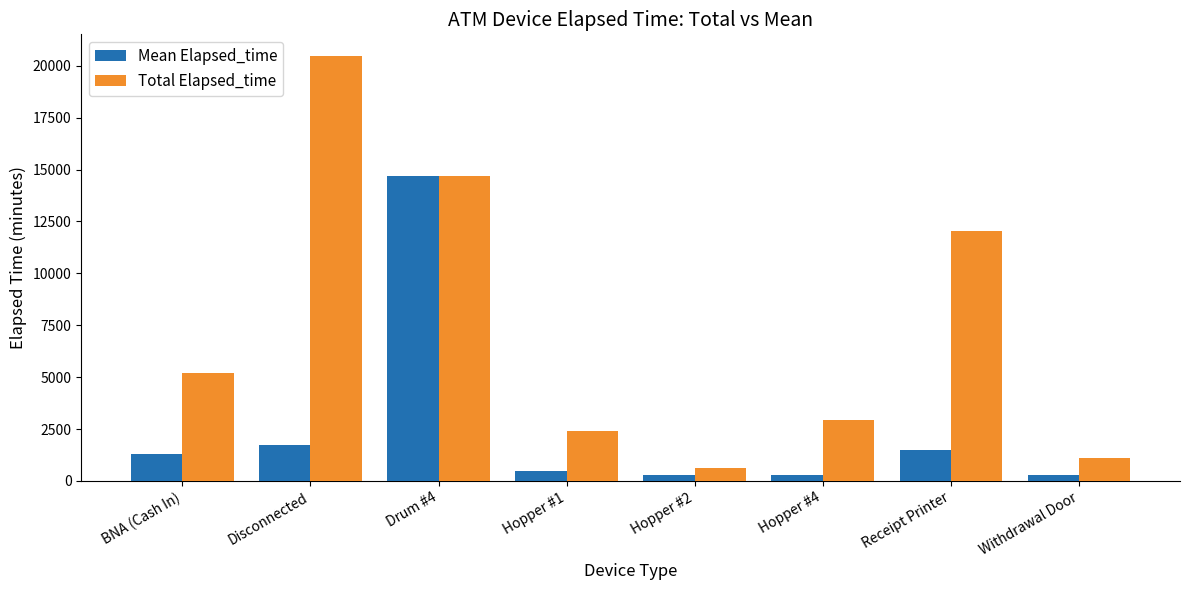

What is the label of the 5th bar from the left?

Hopper #2